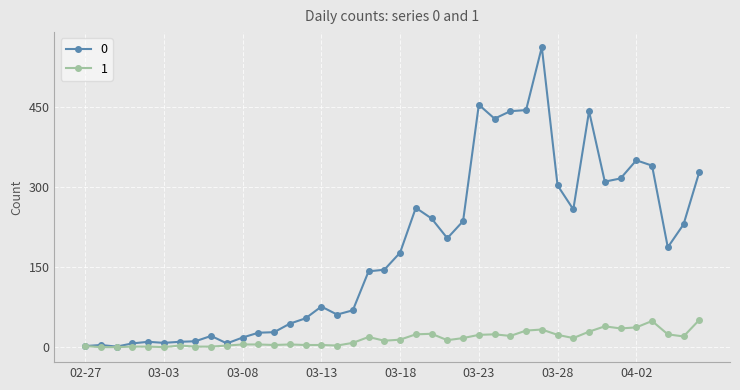

Rank the series by their average value, from lowest to highest.

1, 0